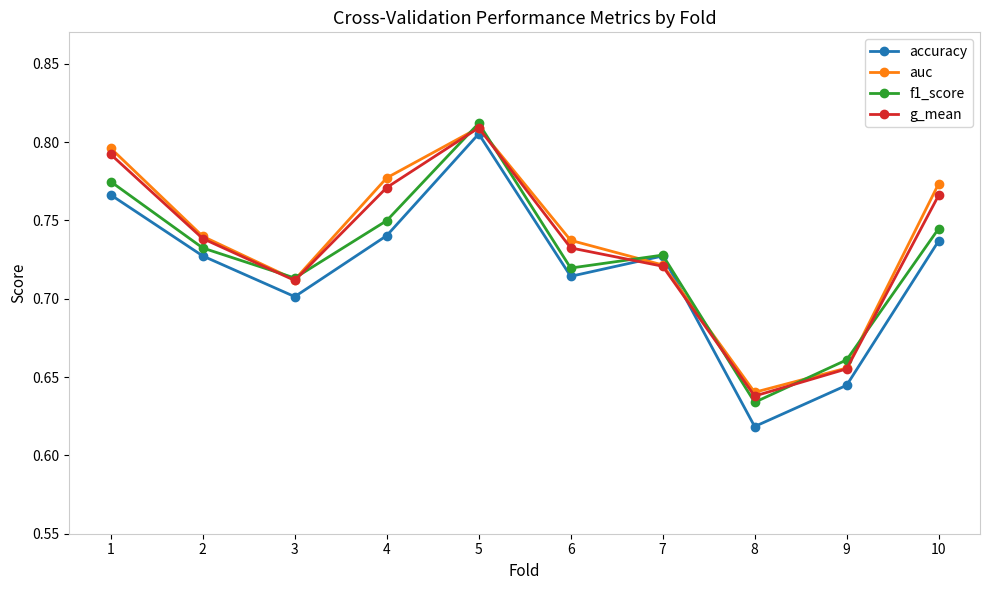

Is it true that f1_score equals 1.2 at 1?

False